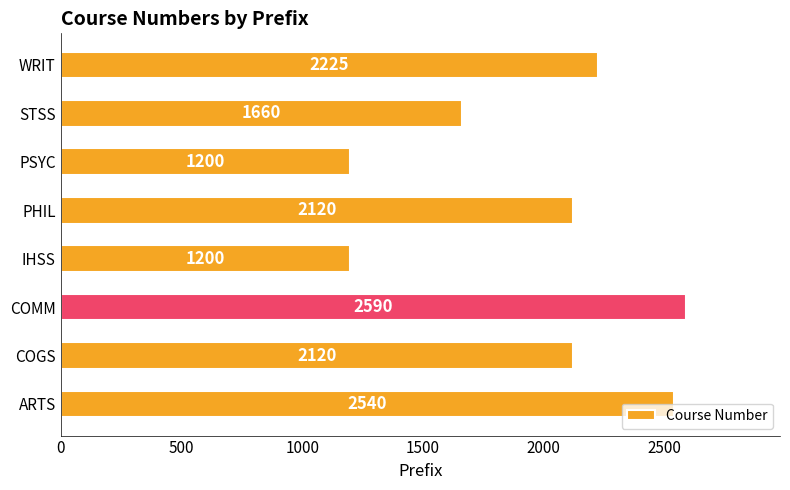

How many series are shown in this chart?

1